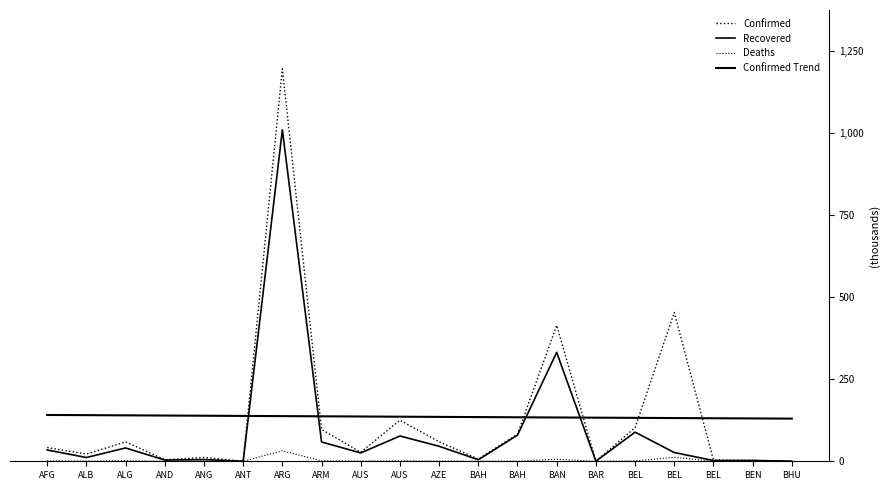

Does the chart display data point markers on the line(s)?

No